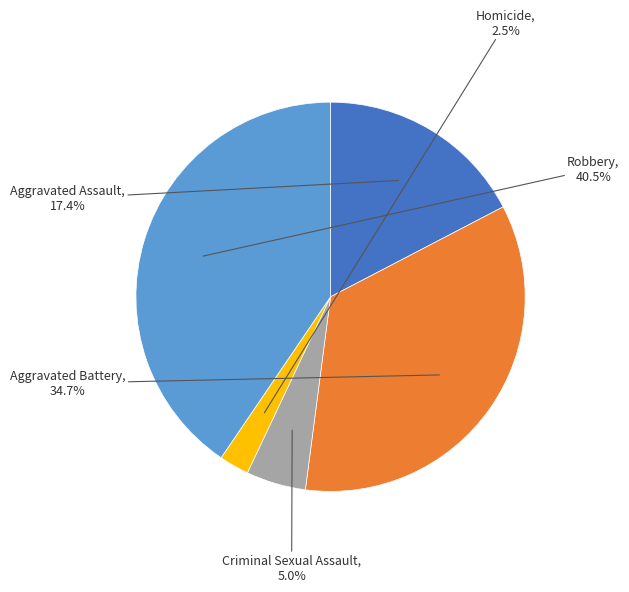

Is there a majority slice in this chart?

No